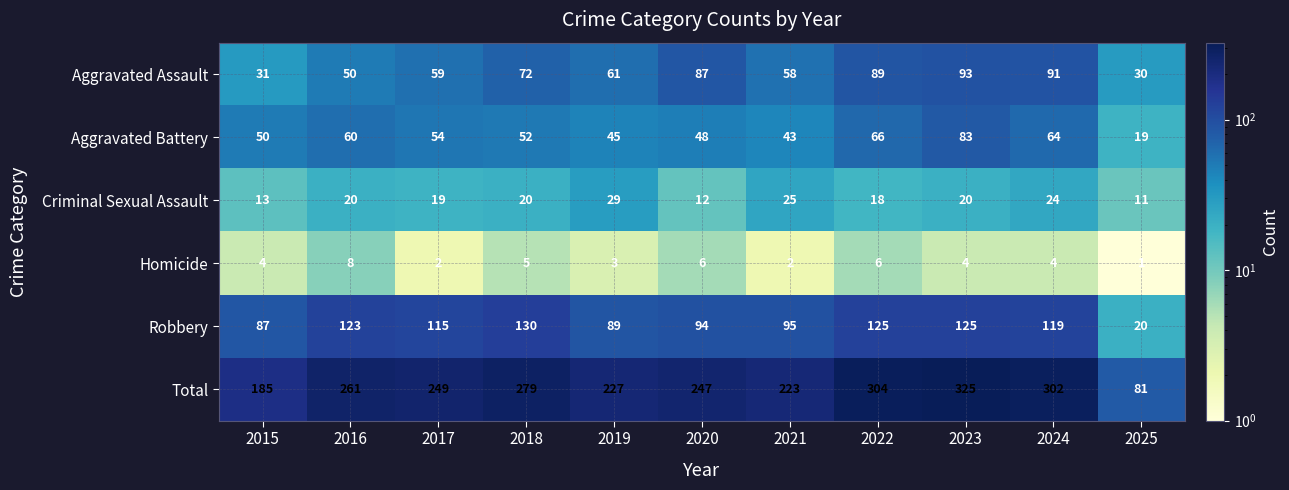

Which category has the lowest value across all series?

2025